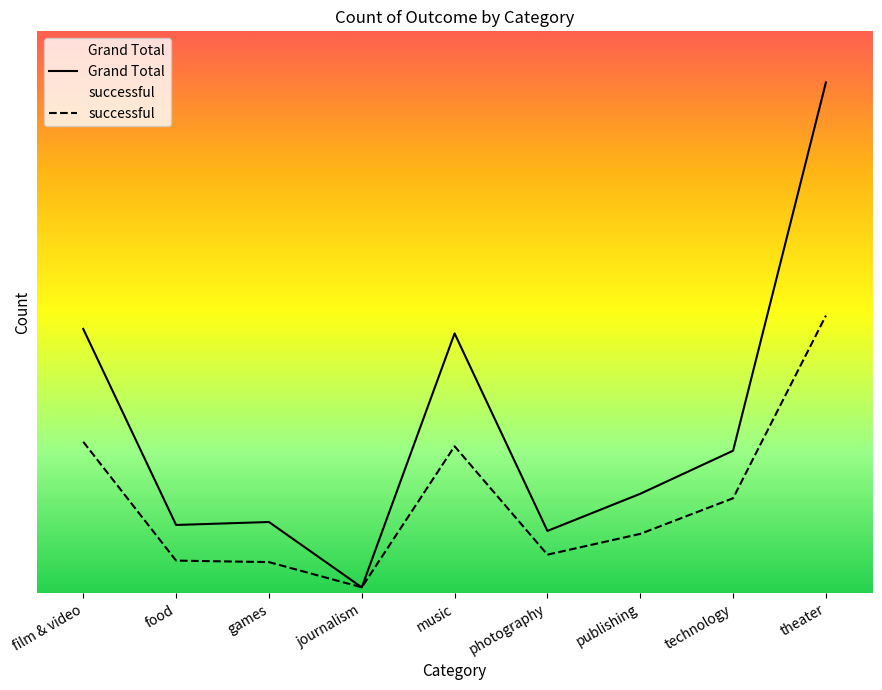

What is the sum of the Grand Total values at theater and film & video?

522